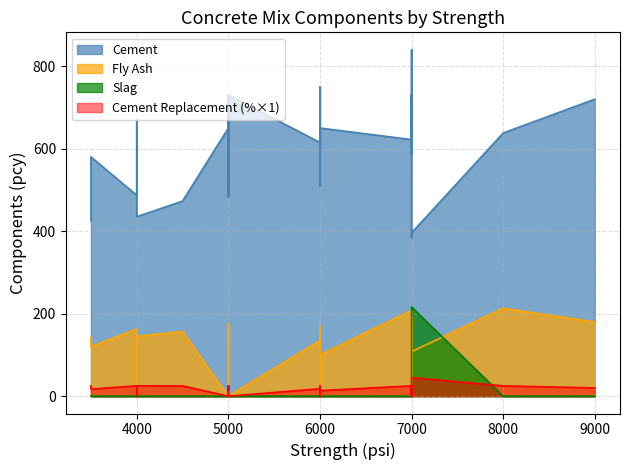

How many values in Cement Replacement are above zero?

29